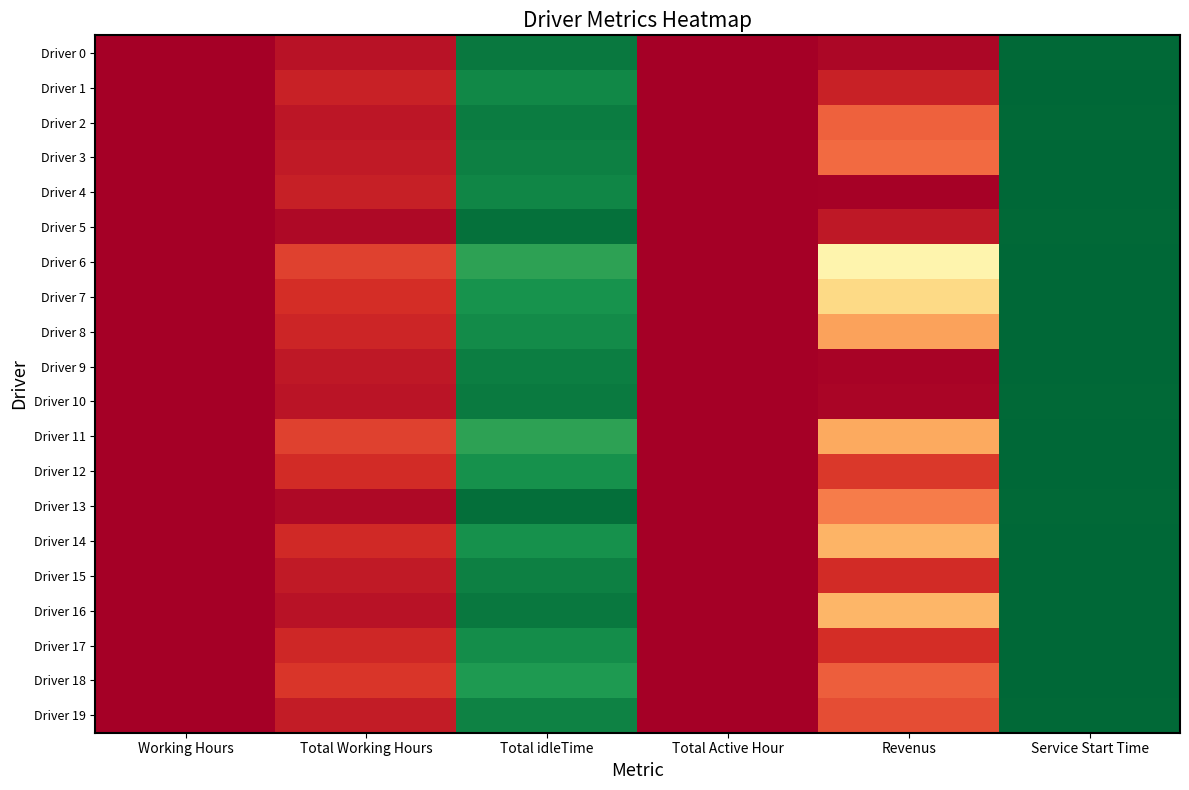

Reading left to right, list all the values displayed in this chart.

Driver 0: Working Hours=2820.0	Total Working Hours=2704.6	Total idleTime=115.4	Total Active Hour=2820.0	Revenus=2766.4	Service Start Time=20.7
Driver 1: Working Hours=2820.0	Total Working Hours=2618.7	Total idleTime=201.3	Total Active Hour=2820.0	Revenus=2612.3	Service Start Time=16.0
Driver 2: Working Hours=2820.0	Total Working Hours=2687.2	Total idleTime=132.8	Total Active Hour=2820.0	Revenus=2303.8	Service Start Time=18.1
Driver 3: Working Hours=2820.0	Total Working Hours=2664.9	Total idleTime=155.1	Total Active Hour=2820.0	Revenus=2264.1	Service Start Time=13.6
Driver 4: Working Hours=2820.0	Total Working Hours=2628.6	Total idleTime=191.4	Total Active Hour=2820.0	Revenus=2805.4	Service Start Time=12.4
Driver 5: Working Hours=2820.0	Total Working Hours=2757.8	Total idleTime=62.2	Total Active Hour=2820.0	Revenus=2669.2	Service Start Time=20.5
Driver 6: Working Hours=2820.0	Total Working Hours=2457.2	Total idleTime=362.8	Total Active Hour=2820.0	Revenus=1503.8	Service Start Time=6.7
Driver 7: Working Hours=2820.0	Total Working Hours=2550.3	Total idleTime=269.7	Total Active Hour=2820.0	Revenus=1721.7	Service Start Time=11.2
Driver 8: Working Hours=2820.0	Total Working Hours=2597.8	Total idleTime=222.2	Total Active Hour=2820.0	Revenus=2026.2	Service Start Time=9.1
Driver 9: Working Hours=2820.0	Total Working Hours=2676.5	Total idleTime=143.5	Total Active Hour=2820.0	Revenus=2790.5	Service Start Time=16.0
Driver 10: Working Hours=2820.0	Total Working Hours=2692.7	Total idleTime=127.3	Total Active Hour=2820.0	Revenus=2776.3	Service Start Time=20.7
Driver 11: Working Hours=2820.0	Total Working Hours=2455.5	Total idleTime=364.5	Total Active Hour=2820.0	Revenus=1991.5	Service Start Time=11.4
Driver 12: Working Hours=2820.0	Total Working Hours=2562.0	Total idleTime=258.0	Total Active Hour=2820.0	Revenus=2491.0	Service Start Time=13.6
Driver 13: Working Hours=2820.0	Total Working Hours=2764.1	Total idleTime=55.9	Total Active Hour=2820.0	Revenus=2191.9	Service Start Time=24.5
Driver 14: Working Hours=2820.0	Total Working Hours=2570.2	Total idleTime=249.8	Total Active Hour=2820.0	Revenus=1934.8	Service Start Time=9.1
Driver 15: Working Hours=2820.0	Total Working Hours=2665.1	Total idleTime=154.9	Total Active Hour=2820.0	Revenus=2565.9	Service Start Time=16.0
Driver 16: Working Hours=2820.0	Total Working Hours=2707.5	Total idleTime=112.5	Total Active Hour=2820.0	Revenus=1920.5	Service Start Time=13.8
Driver 17: Working Hours=2820.0	Total Working Hours=2587.8	Total idleTime=232.2	Total Active Hour=2820.0	Revenus=2553.2	Service Start Time=14.8
Driver 18: Working Hours=2820.0	Total Working Hours=2510.8	Total idleTime=309.2	Total Active Hour=2820.0	Revenus=2325.2	Service Start Time=12.4
Driver 19: Working Hours=2820.0	Total Working Hours=2652.2	Total idleTime=167.8	Total Active Hour=2820.0	Revenus=2394.8	Service Start Time=18.4